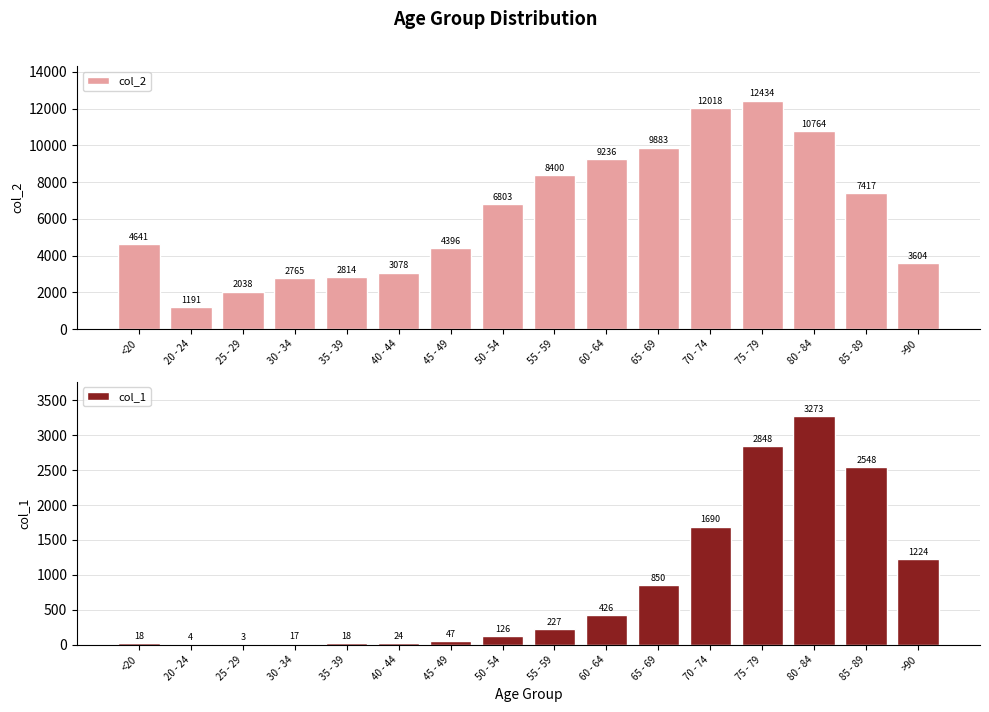

Rank the categories by col_2 value from highest to lowest.

75 - 79, 70 - 74, 80 - 84, 65 - 69, 60 - 64, 55 - 59, 85 - 89, 50 - 54, <20, 45 - 49, >90, 40 - 44, 35 - 39, 30 - 34, 25 - 29, 20 - 24